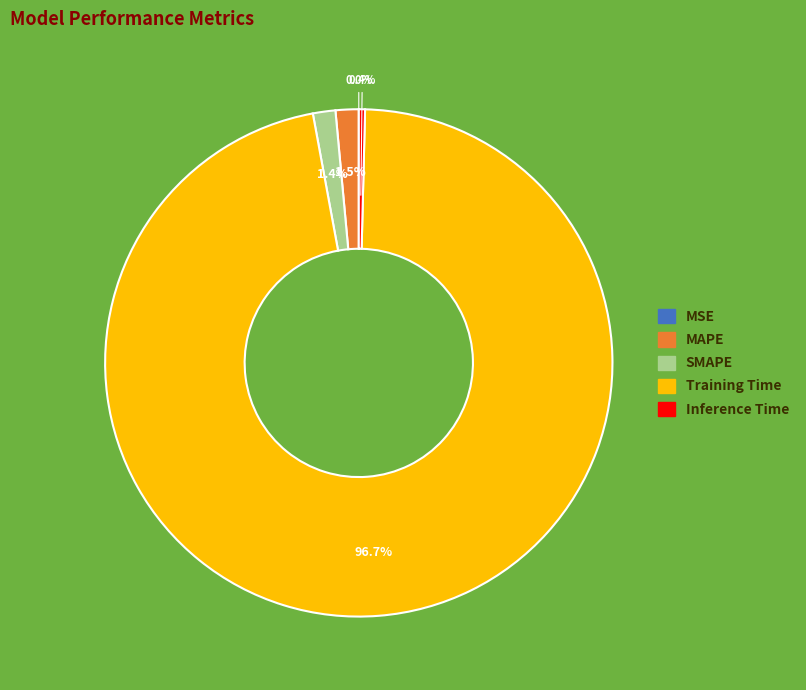

Which category has the biggest portion of the pie?

Training Time